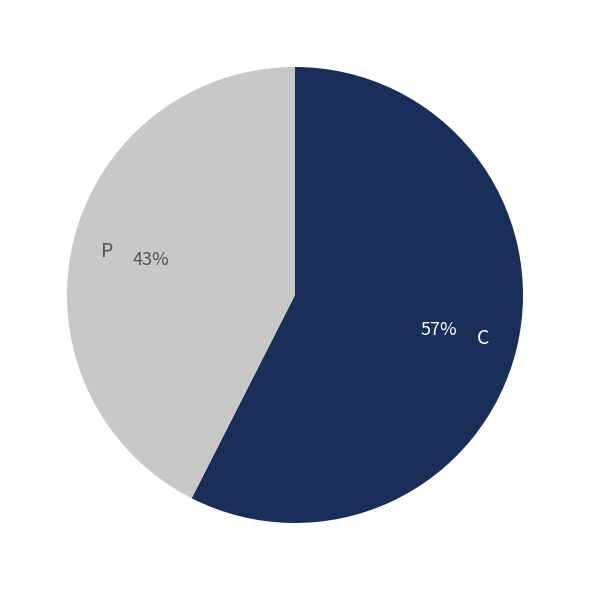

Which slice is the largest?

C